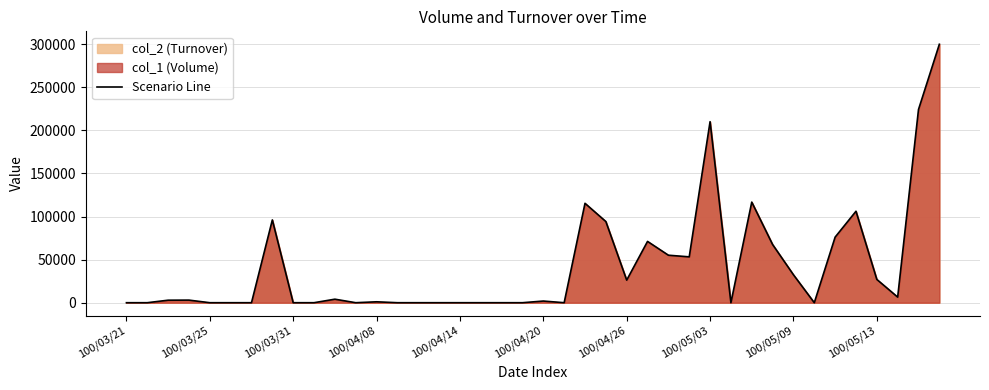

What is the highest value of the Scenario Line series?

299820